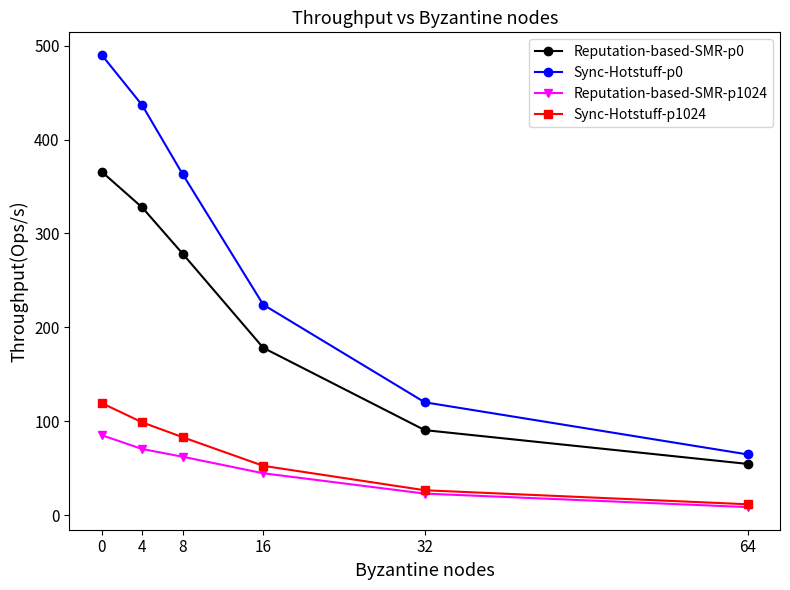

What is the total value across all series at 32?

261.0